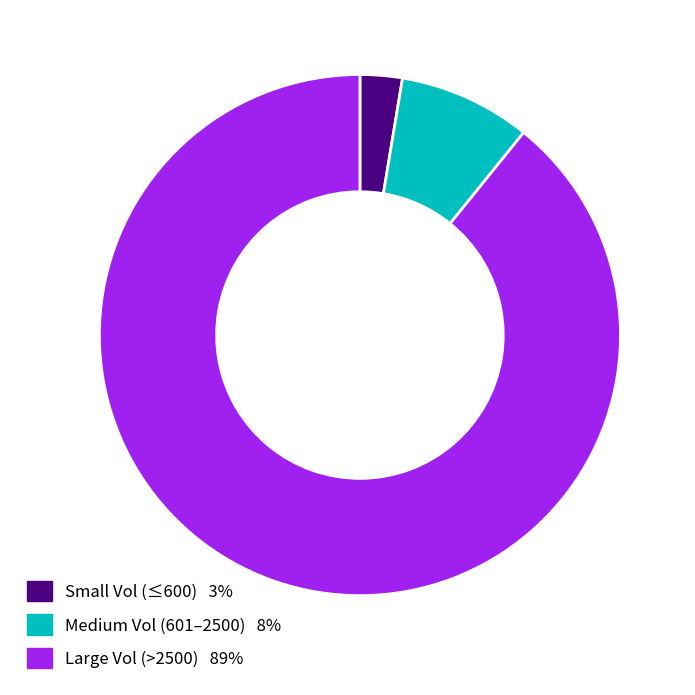

Is there a majority slice in this chart?

Yes